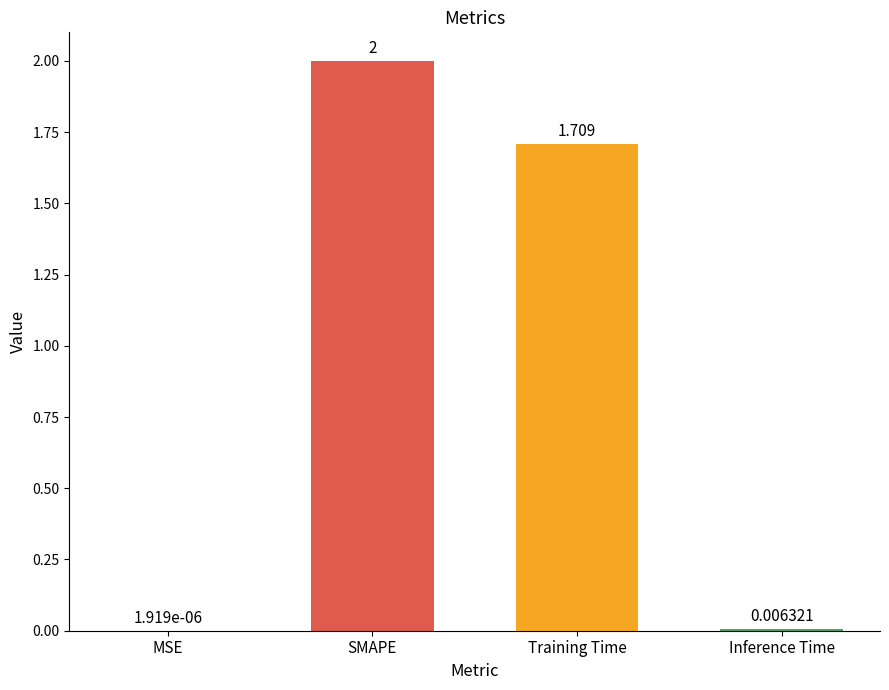

How many data points does each series have?

4